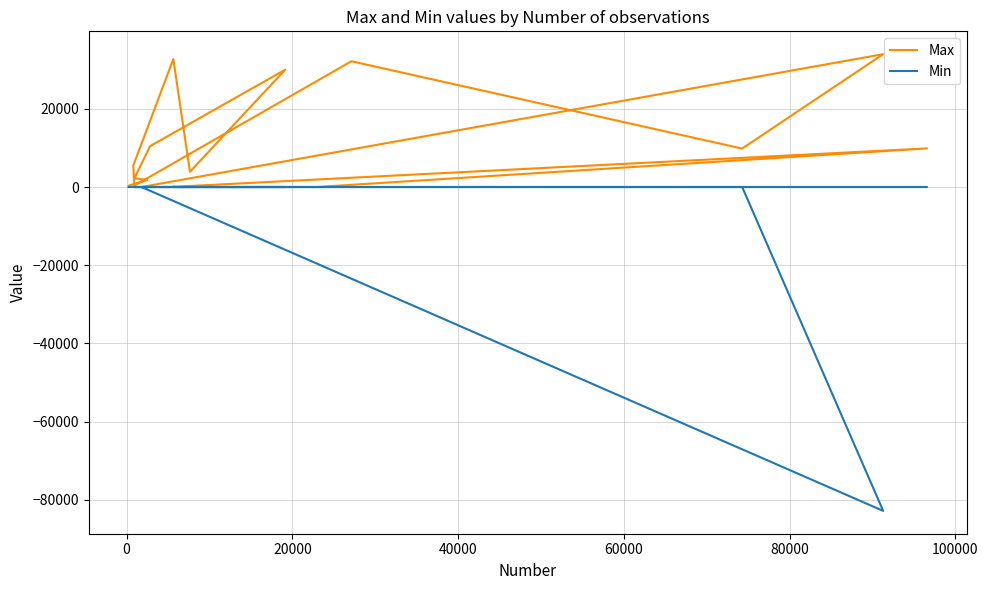

What is the difference between the second highest and second lowest values in the Min series?

3.0